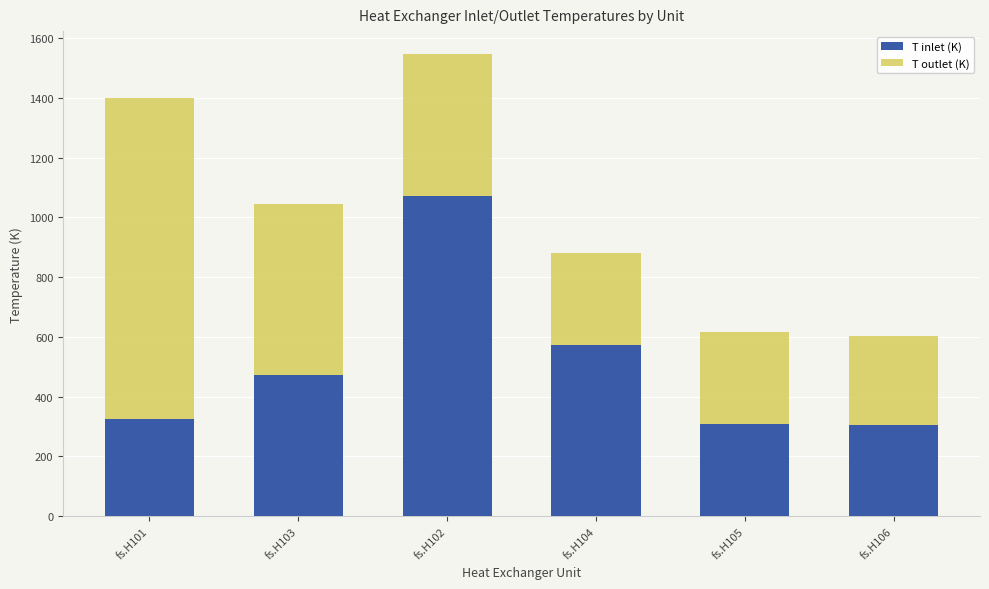

Where is T inlet (K) nearest to the value 689?

fs.H104